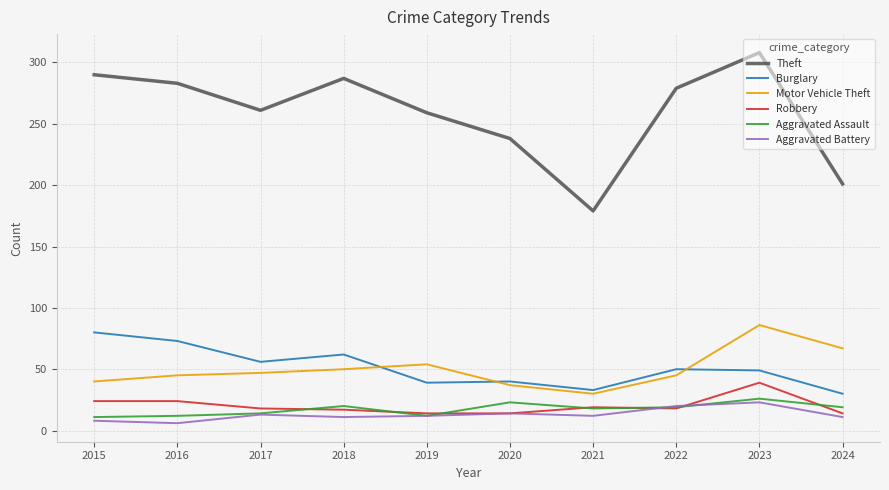

Which series has the largest total across all categories?

Theft